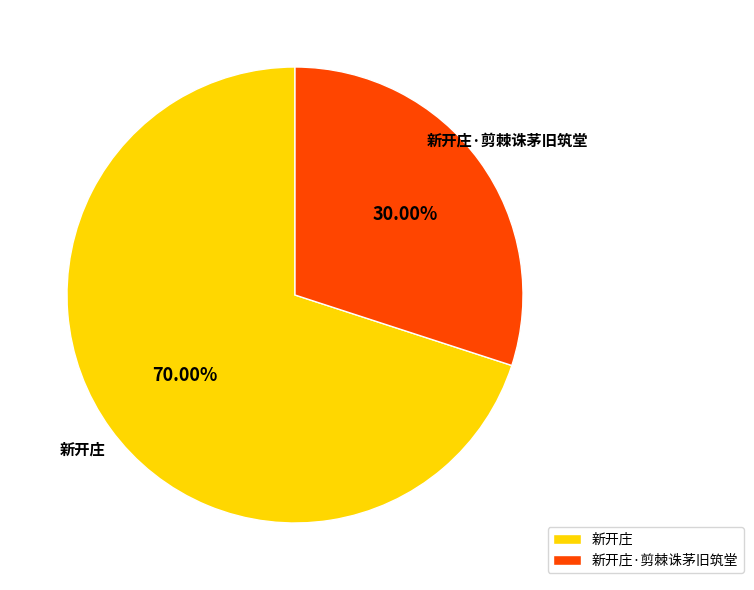

How many segments does this pie chart have?

2